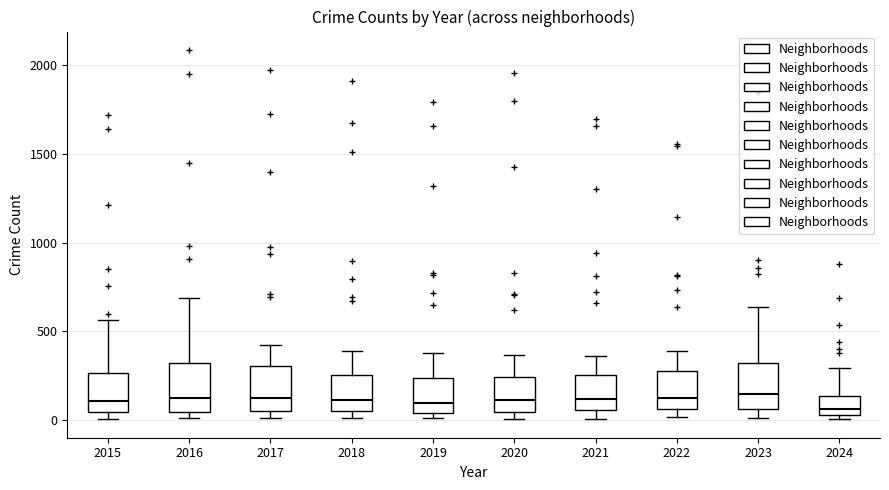

Where is the lower edge of the box at x = 2016 on the y-axis? The values are not printed on the chart, so give them approximately, as read against the axis.

50